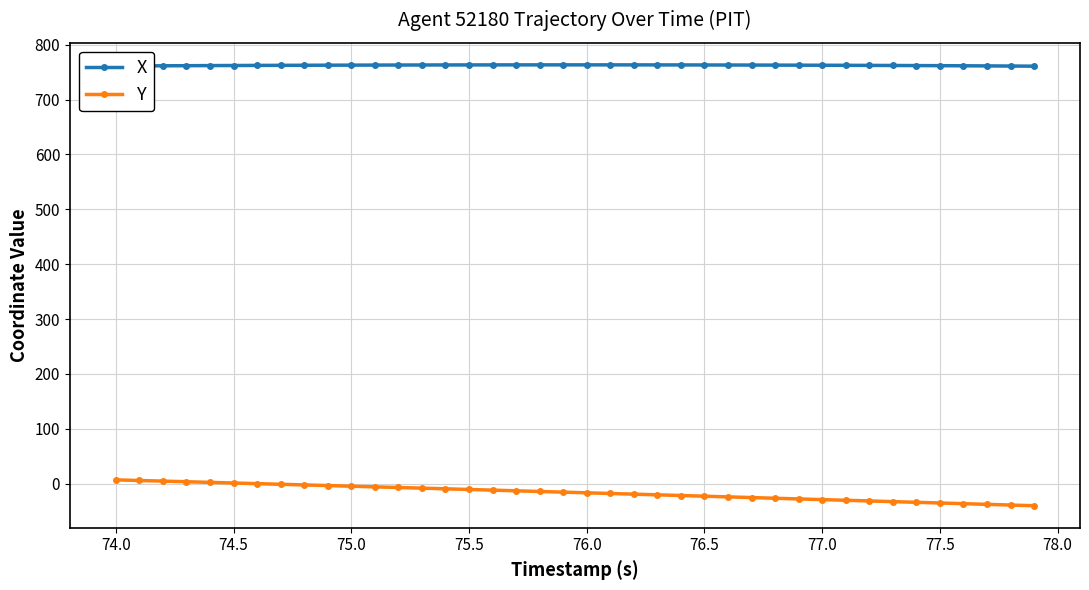

Rank the series by their maximum value, from highest to lowest.

X, Y